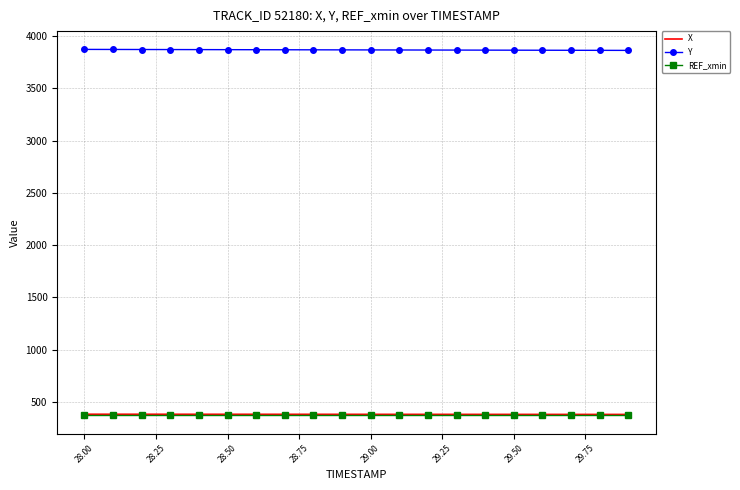

True or false: REF_xmin and Y cross at least once.

False